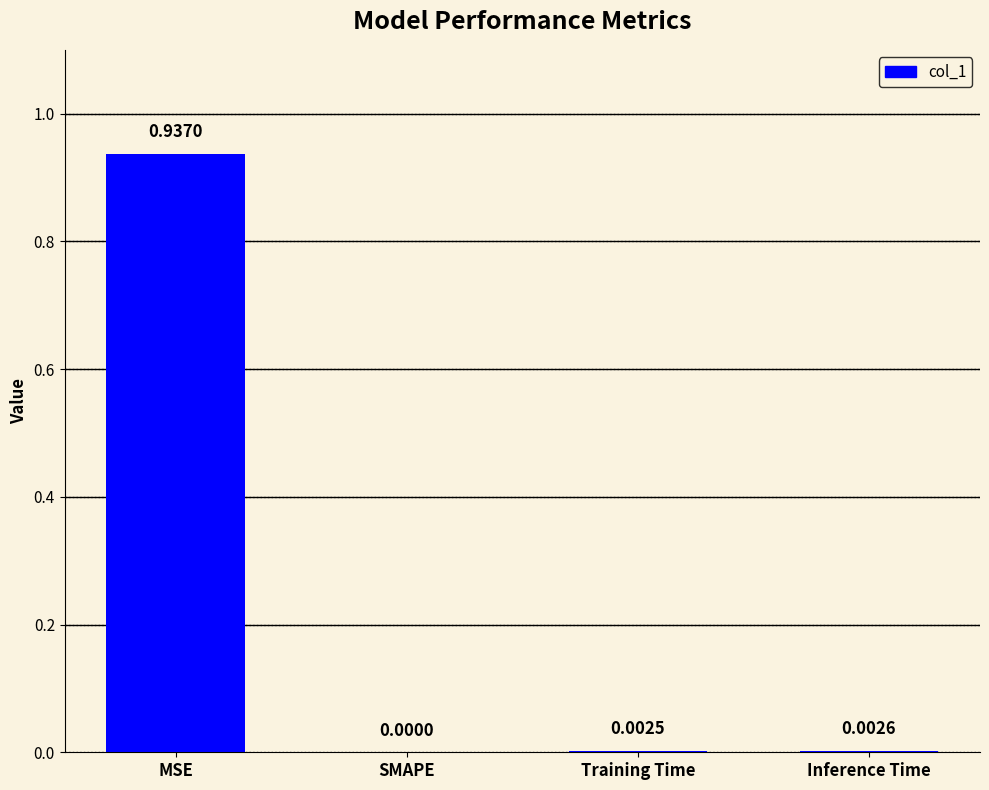

At which category does the chart reach its peak across all series?

MSE